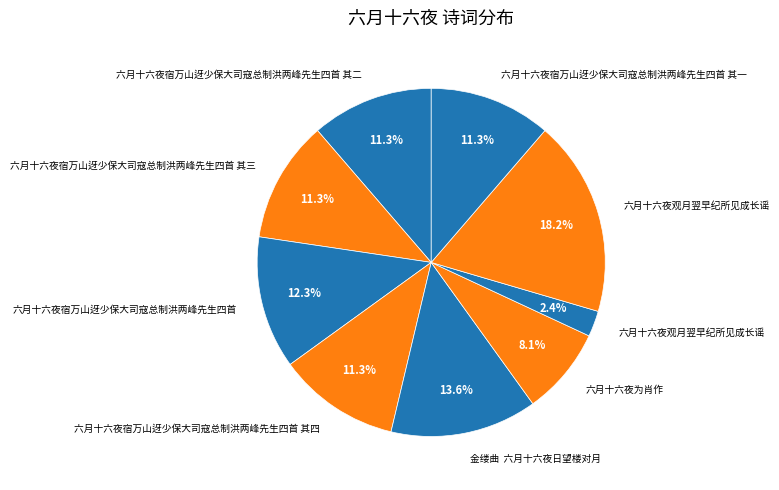

What is the smallest slice in the pie chart?

六月十六夜观月翌早纪所见成长谣